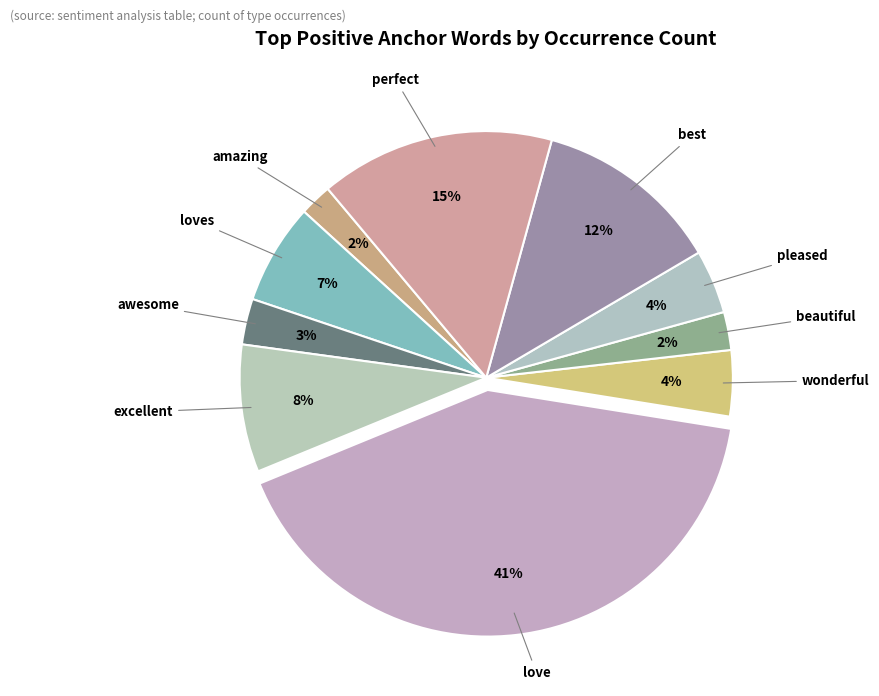

Do awesome and amazing together represent more than half of the pie?

No